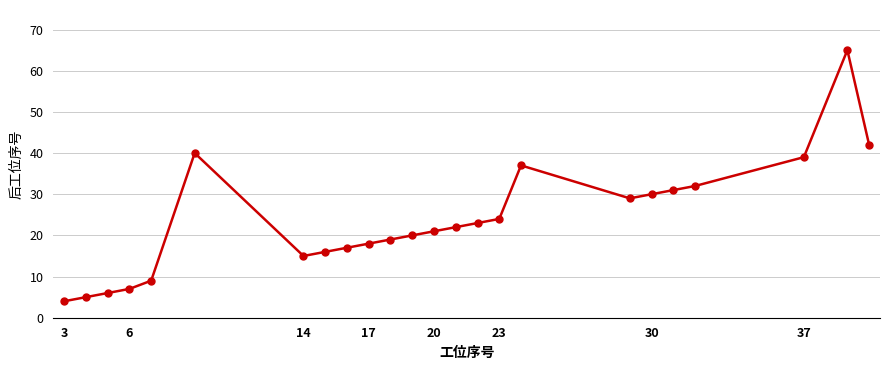

How many values are below 22?

12